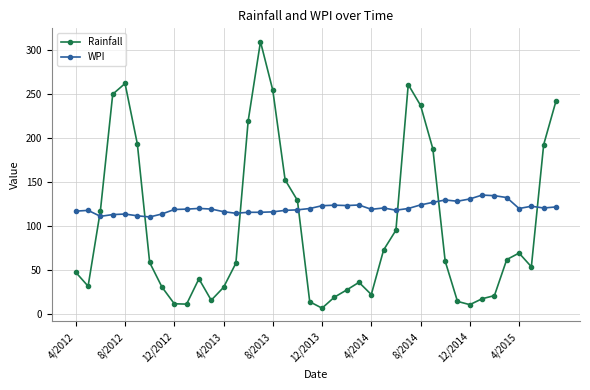

How many intersections are there between WPI and Rainfall?

7